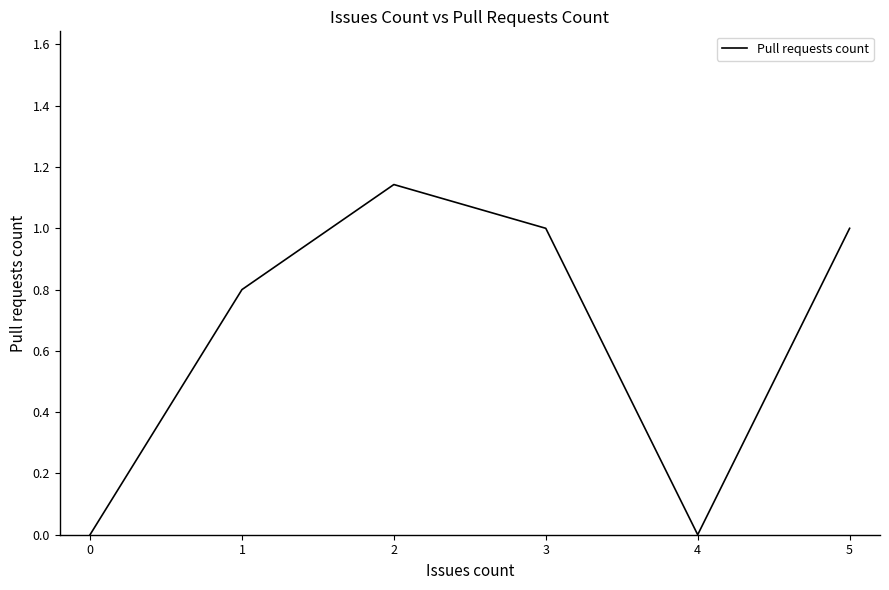

The value at 0 is -0.4. True or false?

False